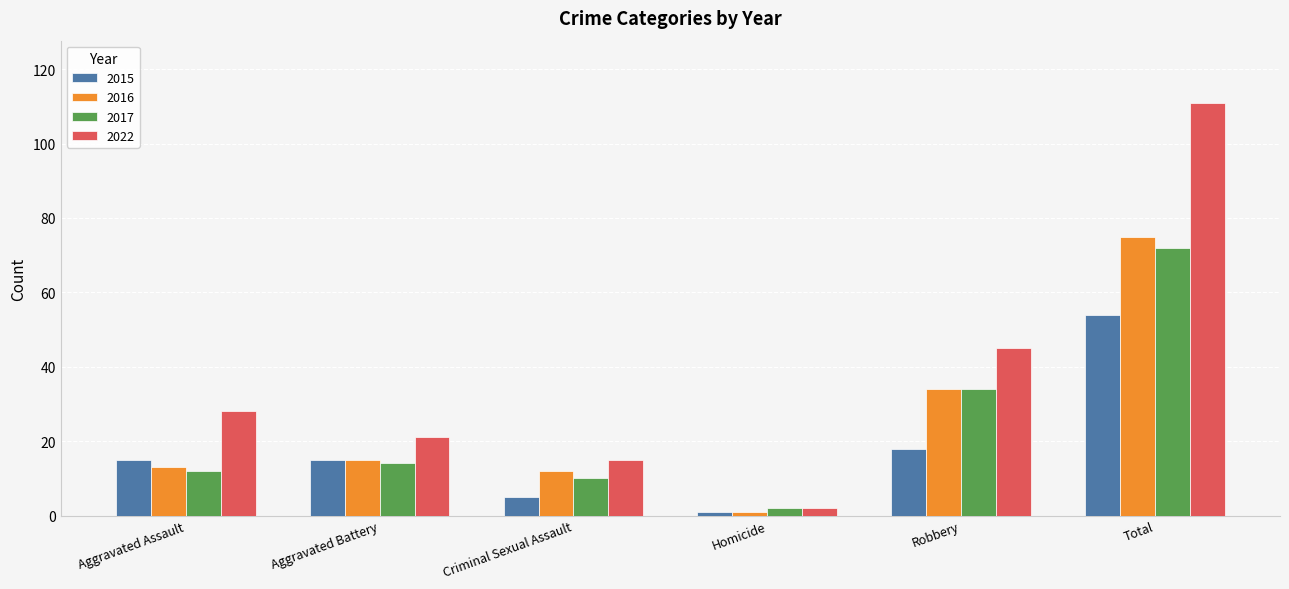

Reading left to right, what are all the values shown in this chart?

2015: 15	15	5	1	18	54
2016: 13	15	12	1	34	75
2017: 12	14	10	2	34	72
2022: 28	21	15	2	45	111